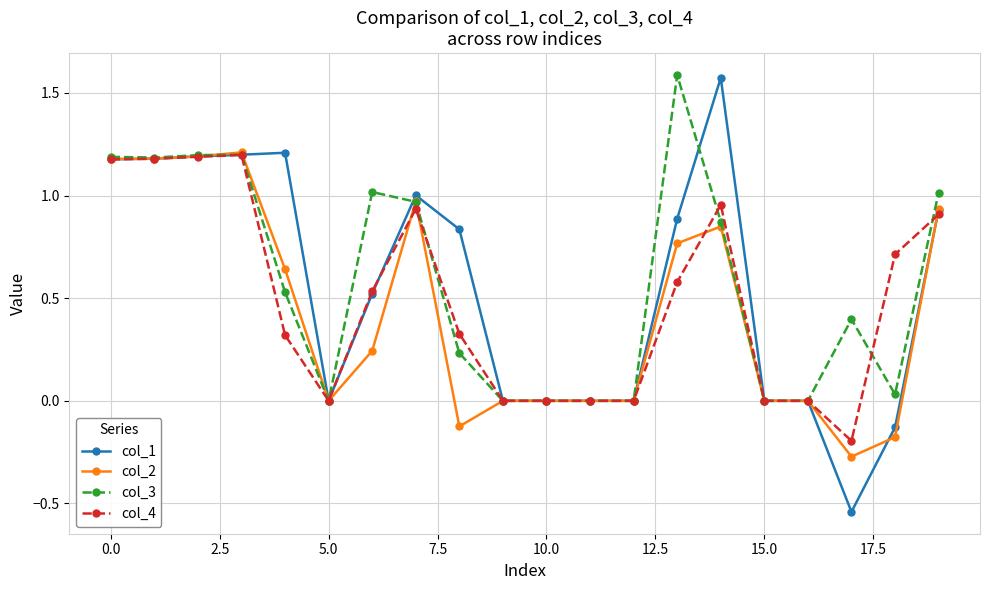

What is the value of the col_3 point at the 18th from the left?

0.4